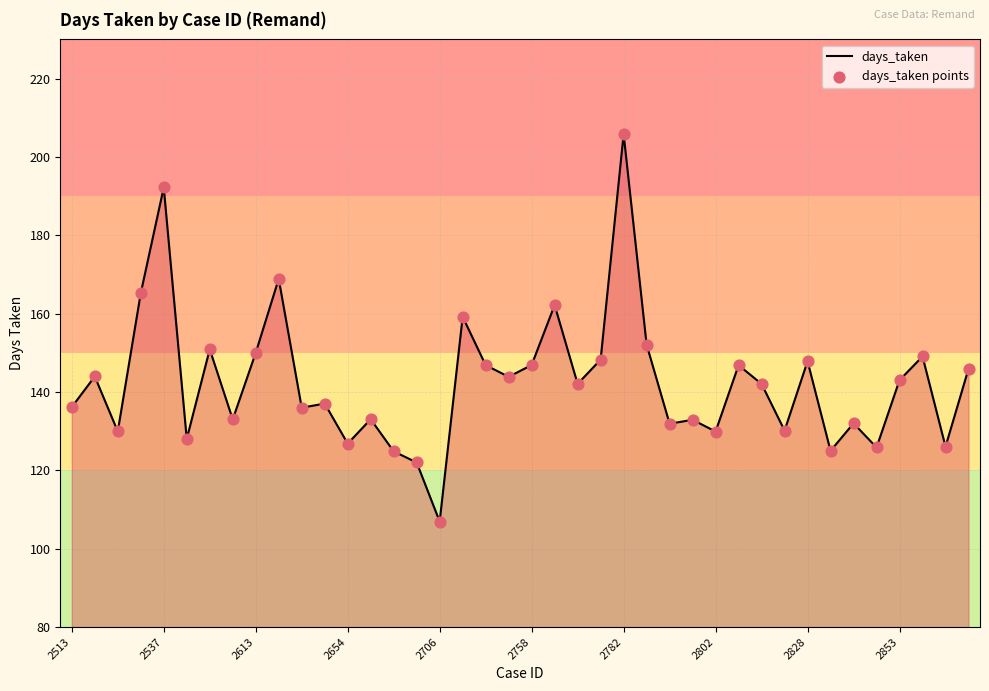

What is the maximum value shown in the chart?

205.8